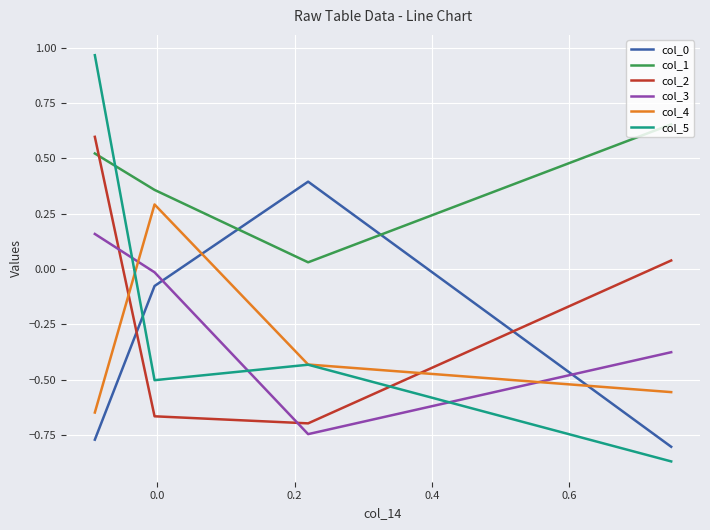

How many times do col_3 and col_4 cross each other?

2